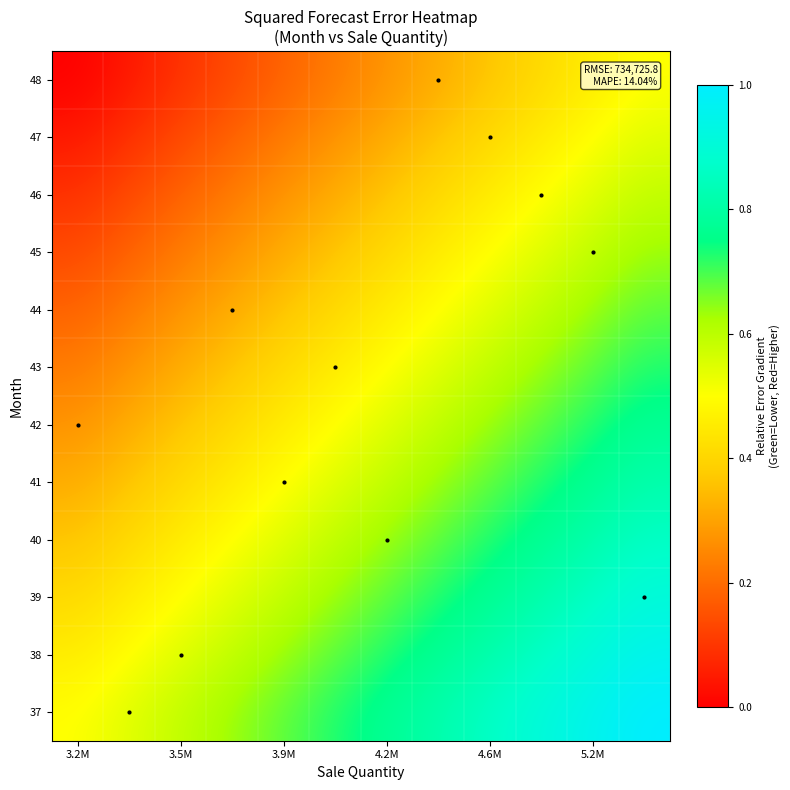

Reading left to right, list all the values displayed in this chart.

37: 0.5	0.5	0.6	0.6	0.7	0.7	0.8	0.8	0.9	0.9	1.0	1.0
38: 0.5	0.5	0.5	0.6	0.6	0.7	0.7	0.8	0.8	0.9	0.9	1.0
39: 0.4	0.5	0.5	0.5	0.6	0.6	0.7	0.7	0.8	0.8	0.9	0.9
40: 0.4	0.4	0.5	0.5	0.5	0.6	0.6	0.7	0.7	0.8	0.8	0.9
41: 0.3	0.4	0.4	0.5	0.5	0.5	0.6	0.6	0.7	0.7	0.8	0.8
42: 0.3	0.3	0.4	0.4	0.5	0.5	0.5	0.6	0.6	0.7	0.7	0.8
43: 0.2	0.3	0.3	0.4	0.4	0.5	0.5	0.5	0.6	0.6	0.7	0.7
44: 0.2	0.2	0.3	0.3	0.4	0.4	0.5	0.5	0.5	0.6	0.6	0.7
45: 0.1	0.2	0.2	0.3	0.3	0.4	0.4	0.5	0.5	0.5	0.6	0.6
46: 0.1	0.1	0.2	0.2	0.3	0.3	0.4	0.4	0.5	0.5	0.5	0.6
47: 0.0	0.1	0.1	0.2	0.2	0.3	0.3	0.4	0.4	0.5	0.5	0.5
48: 0.0	0.0	0.1	0.1	0.2	0.2	0.3	0.3	0.4	0.4	0.5	0.5